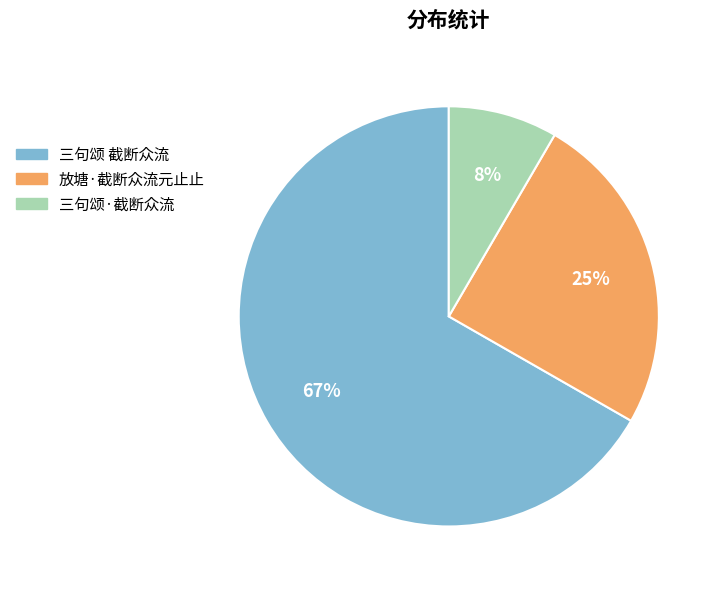

The 三句颂 截断众流 slice represents 67% of the pie. True or false?

True